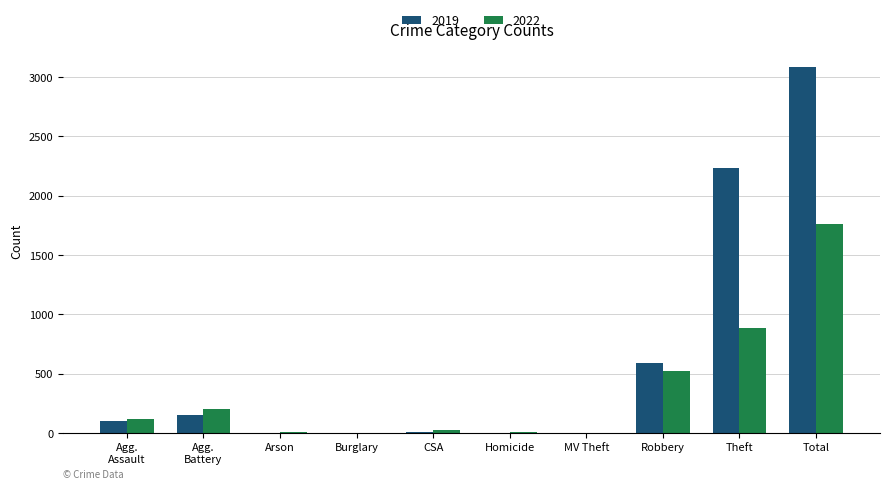

True or false: 2019 has a value of 2230 at Theft.

True